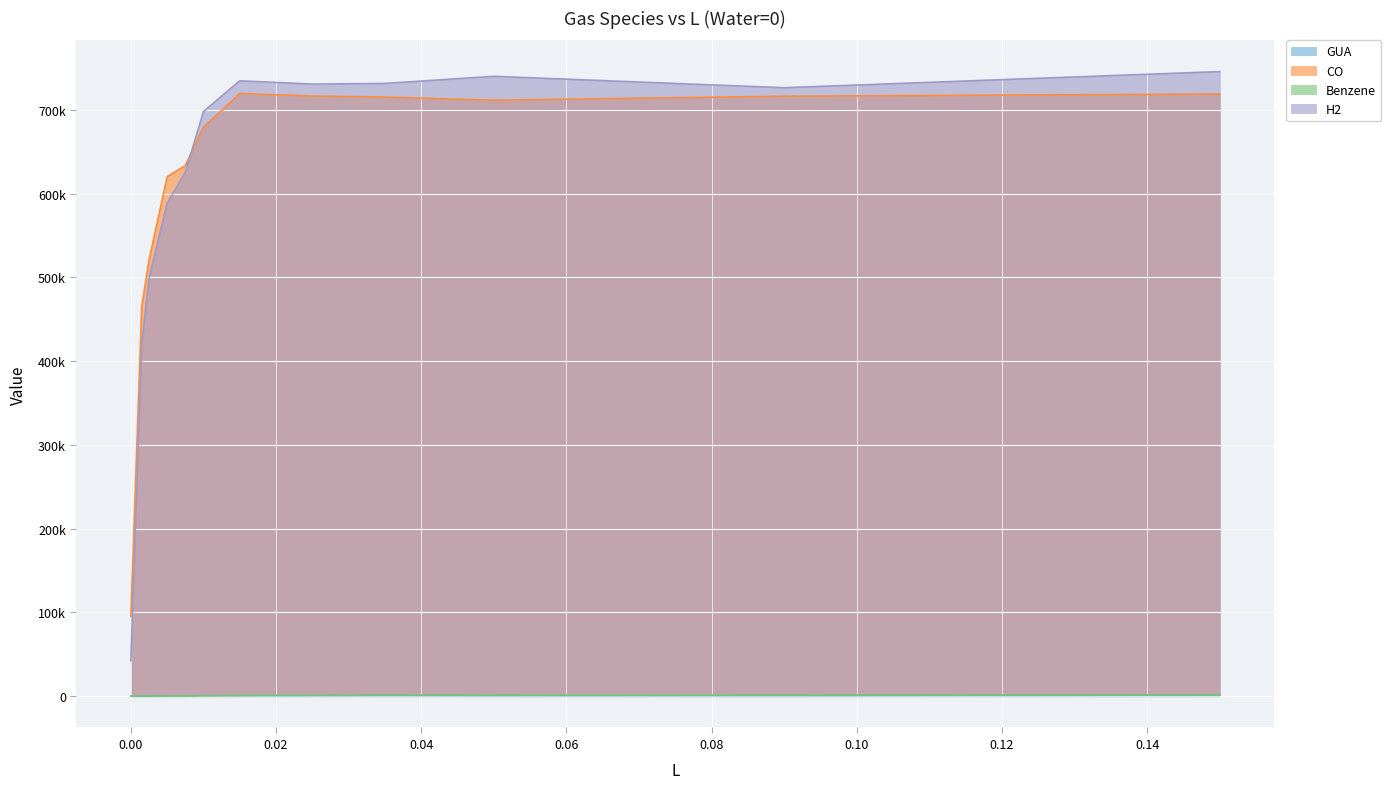

True or false: CO and GUA intersect in this chart.

False